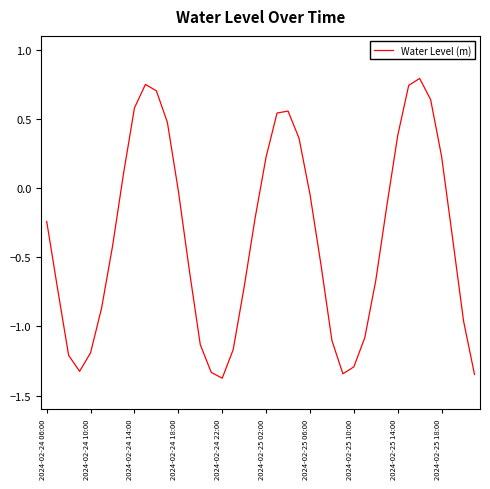

What is the difference between the maximum and minimum values?

2.2